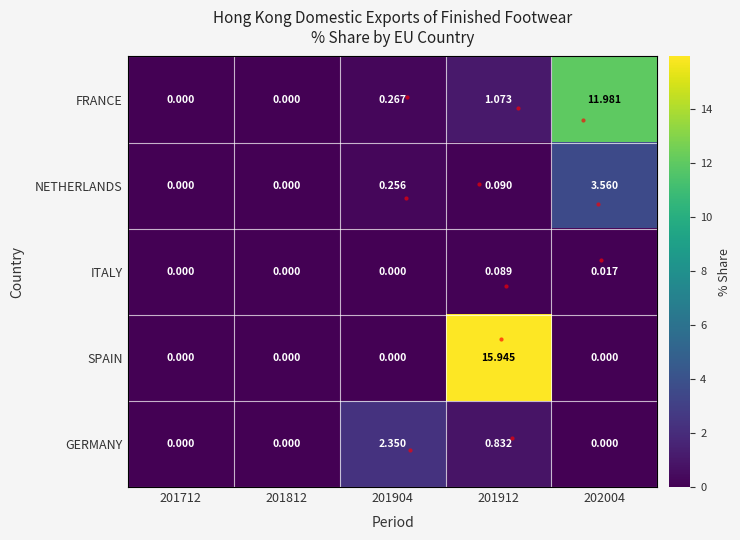

Between 201812 and 201904, which series saw the biggest shift?

GERMANY